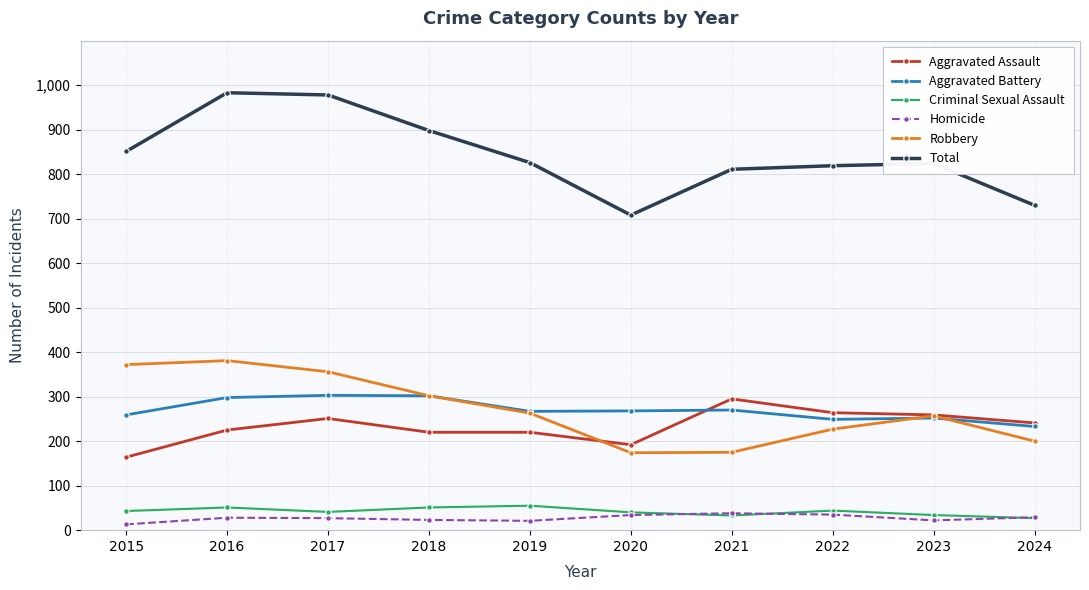

Read the Total value at 2018.

898